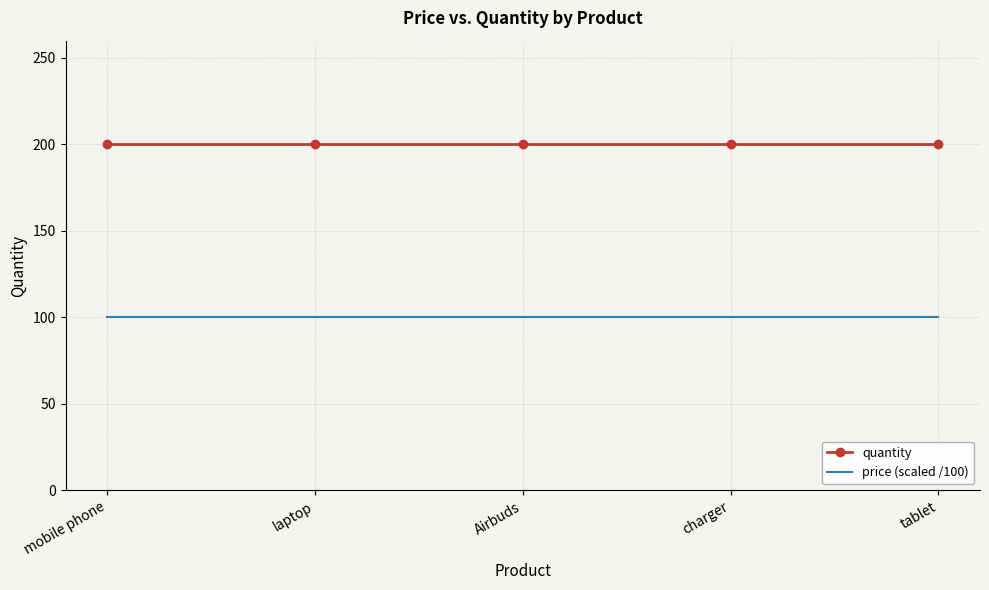

What value does the price (scaled /100) series have at laptop?

100